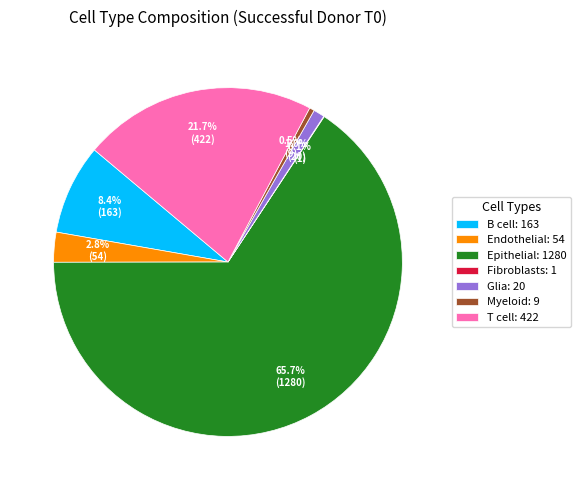

To the nearest percent, what portion does Epithelial represent?

66%